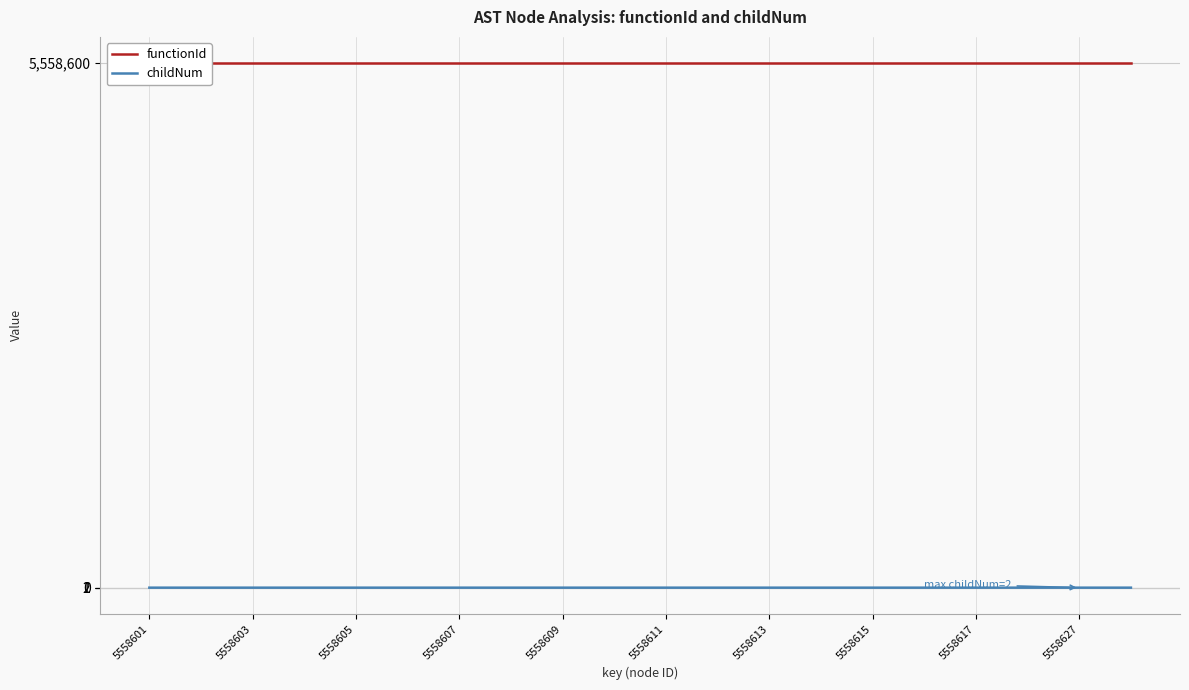

Which series has the largest total across all categories?

functionId